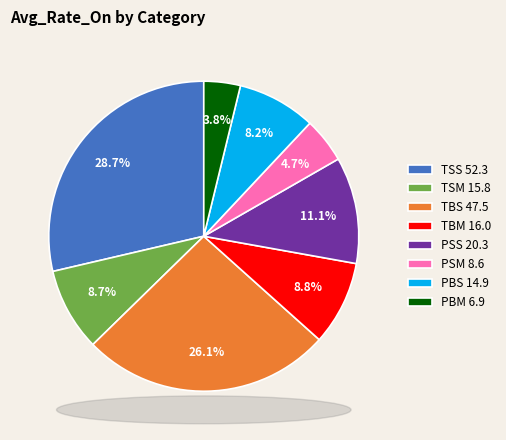

True or false: PSM accounts for 5% of the total.

True